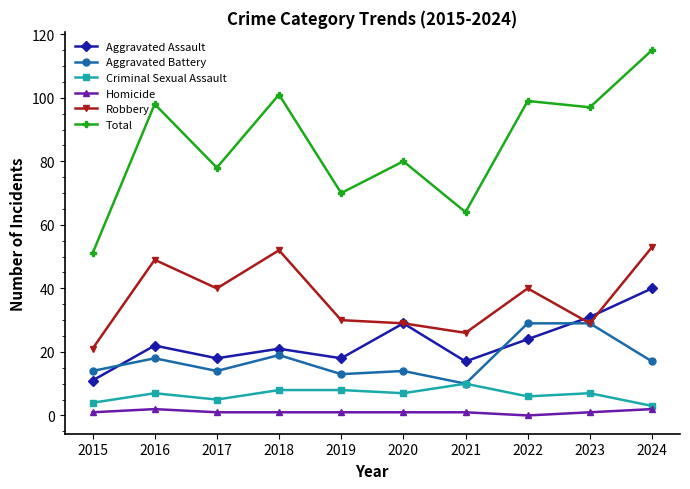

True or false: Robbery and Criminal Sexual Assault intersect in this chart.

False